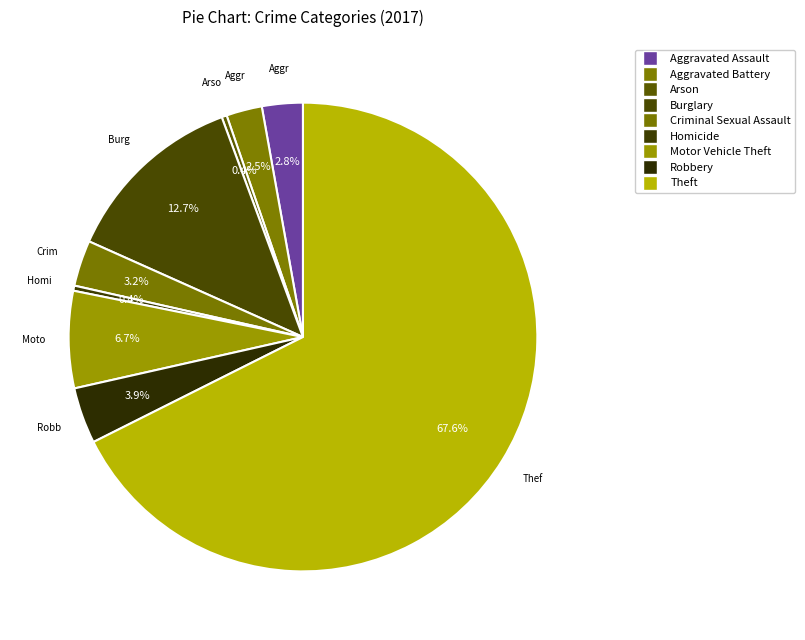

Does Theft account for over 50% of the chart?

Yes